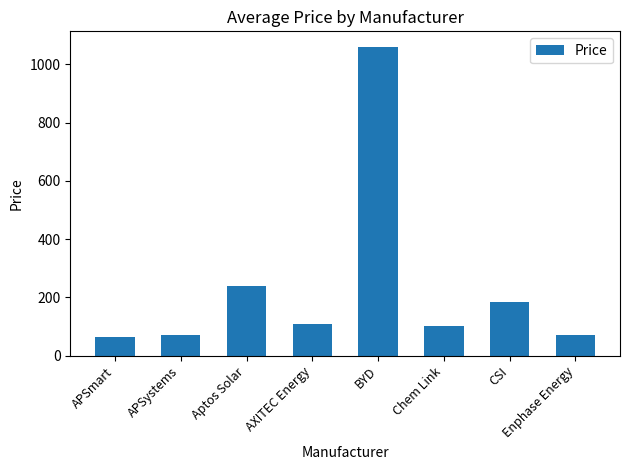

What position from the left is Chem Link?

6